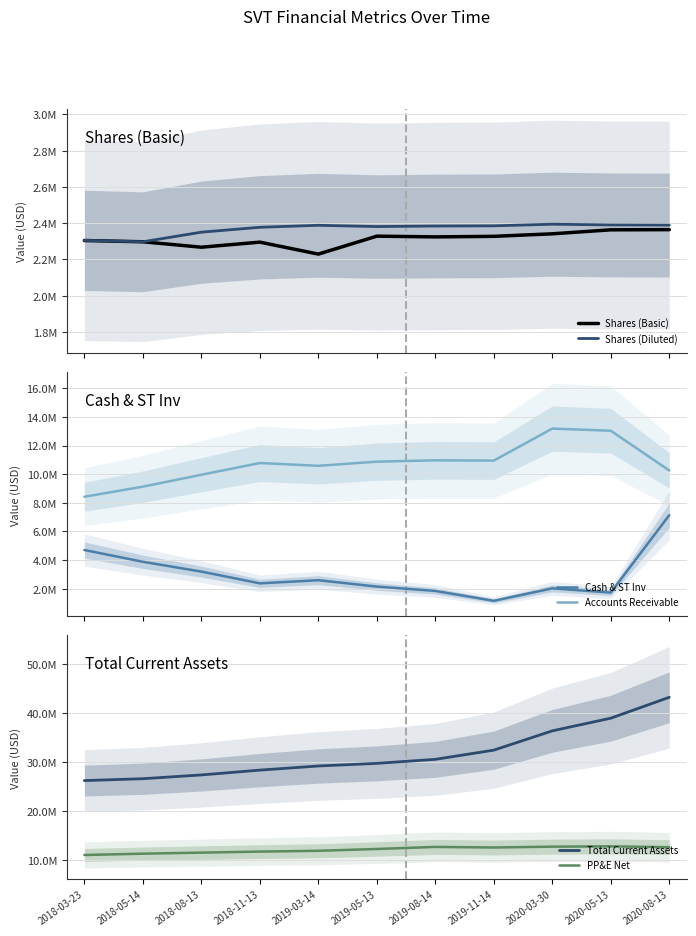

What is the sum of all Cash & ST Inv values?

32832000